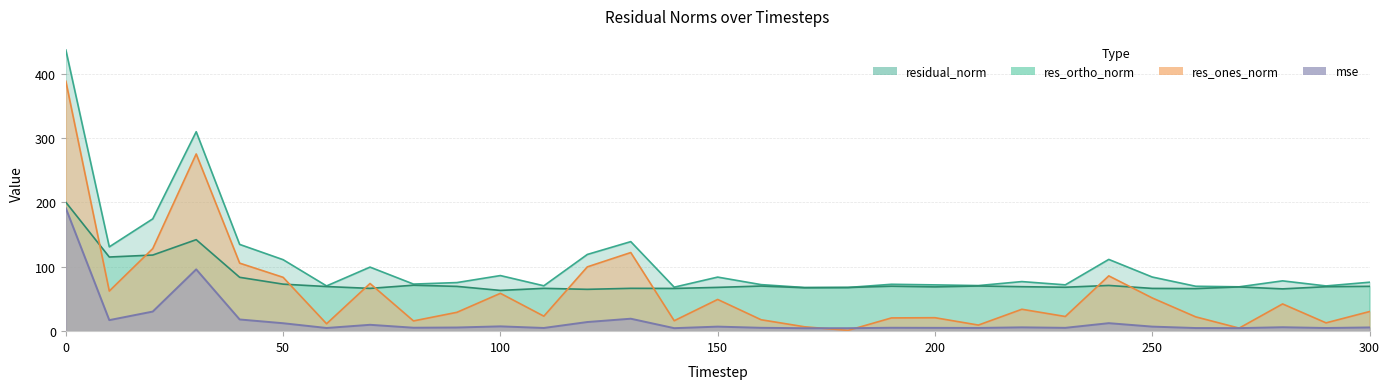

Is it true that res_ortho_norm equals 131.1 at 50?

False